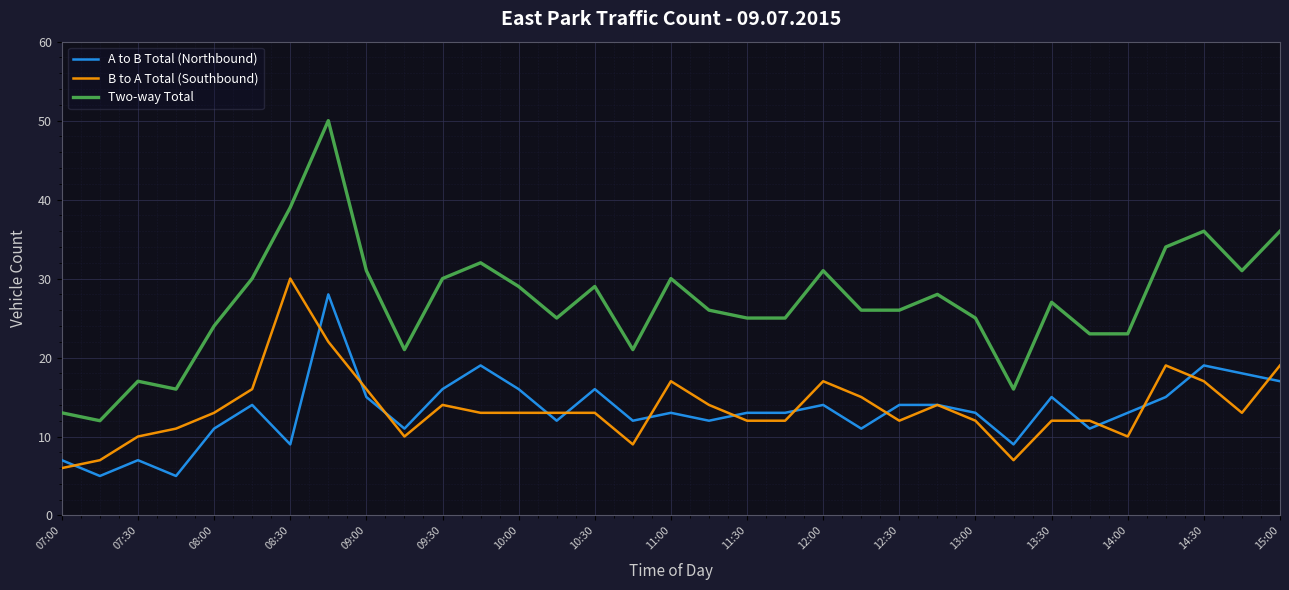

What is the highest value of the B to A Total (Southbound) series?

30